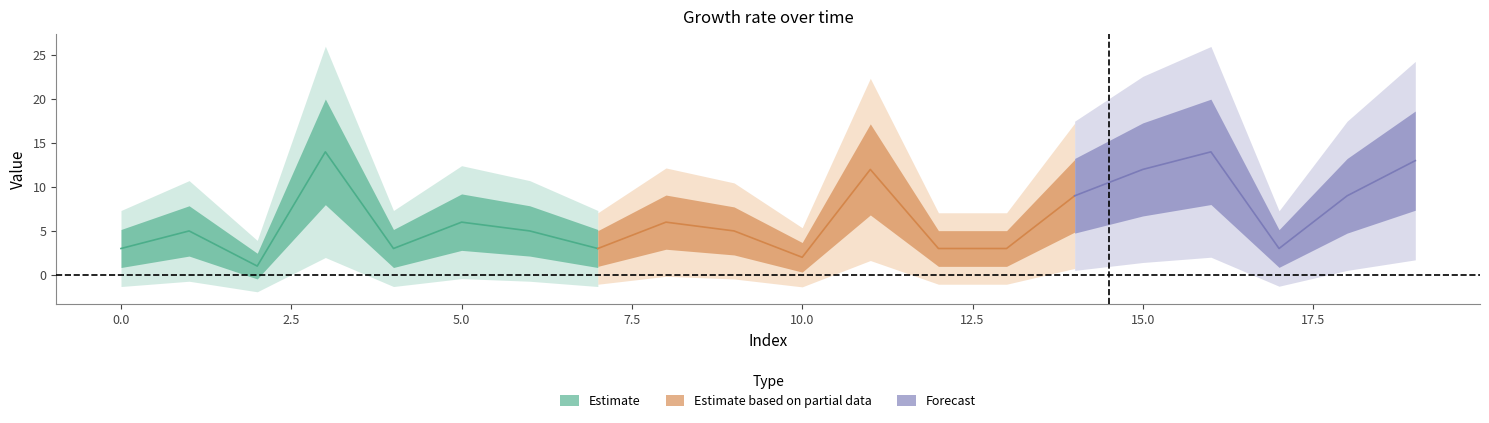

True or false: Estimate based on partial data and Forecast cross at least once.

False